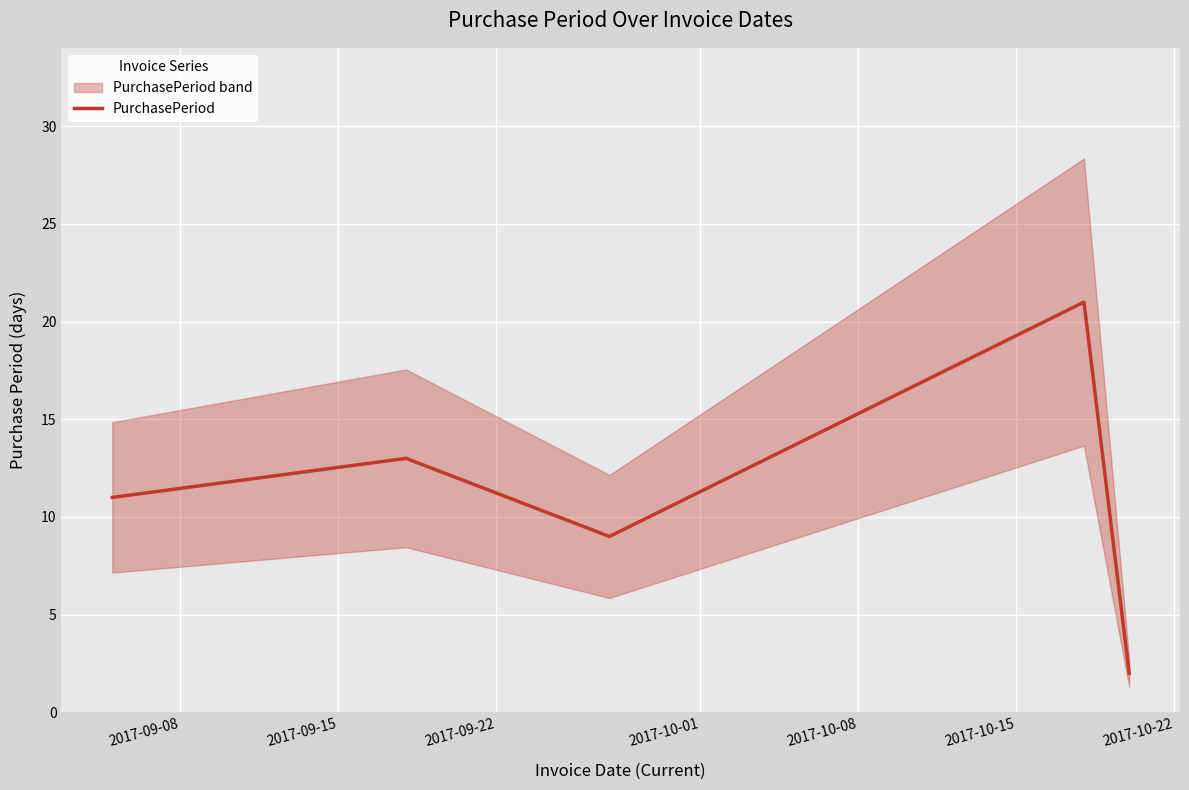

What is the average value?

11